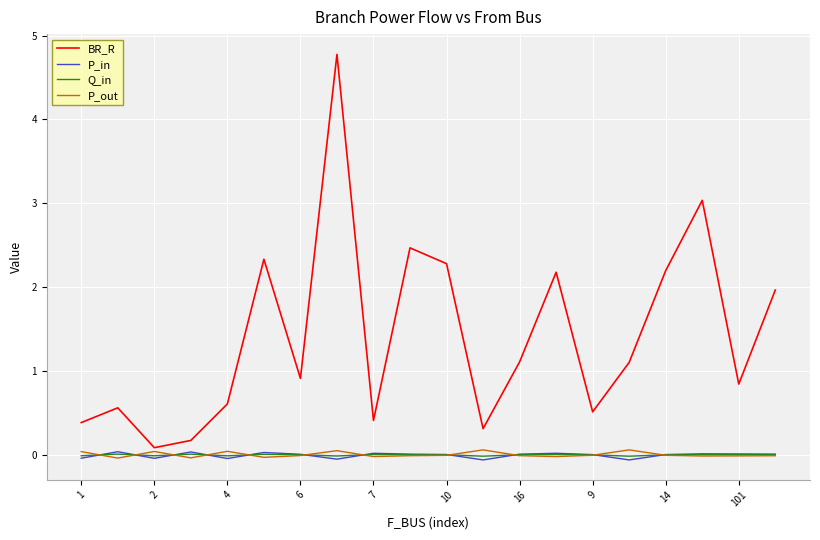

Which series ends up on top after the final intersection of P_in and Q_in?

P_in